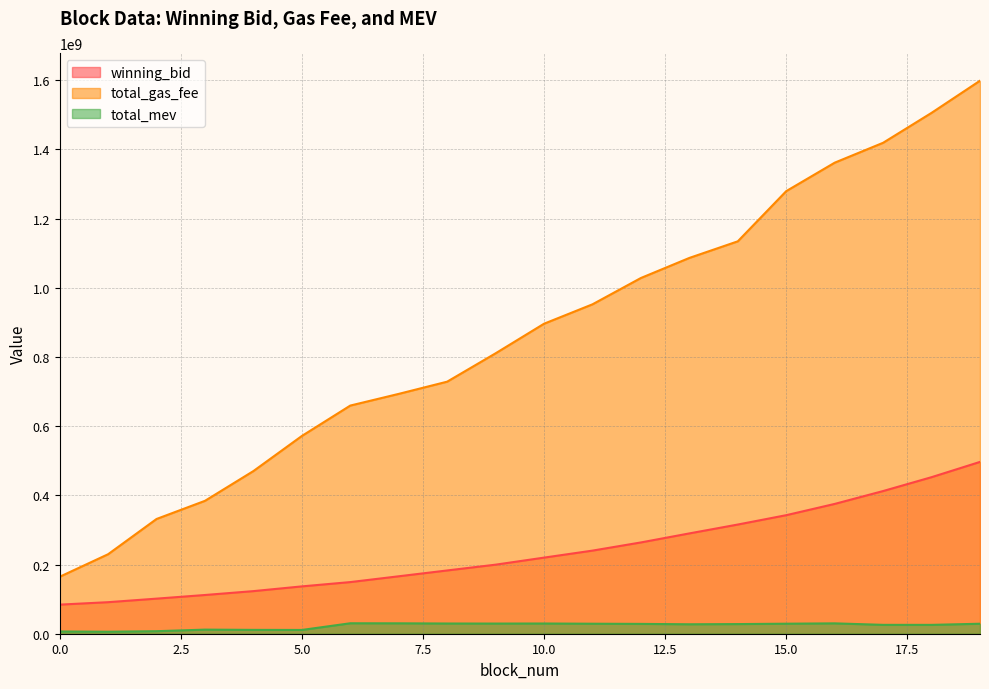

What is the maximum value for total_gas_fee?

1598563997.0